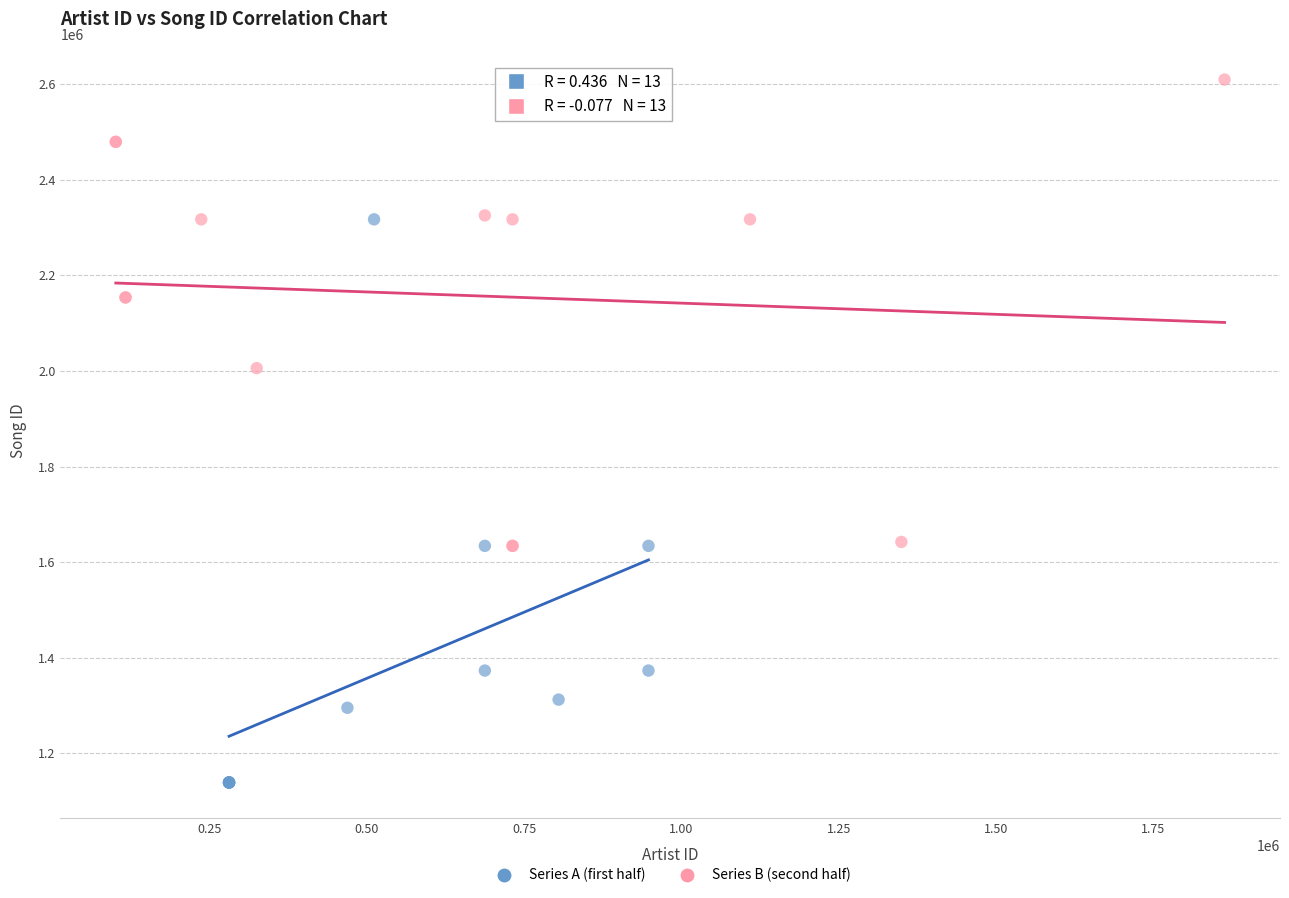

Which series contains the highest Y value?

Series B (second half)